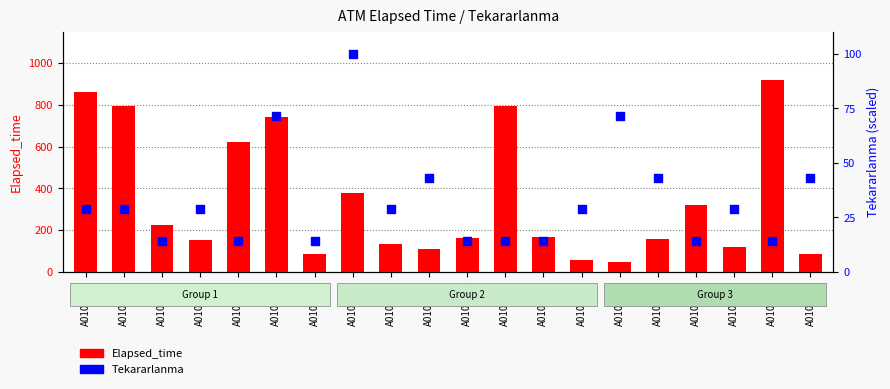

Which series has the largest total across all categories?

Elapsed_time